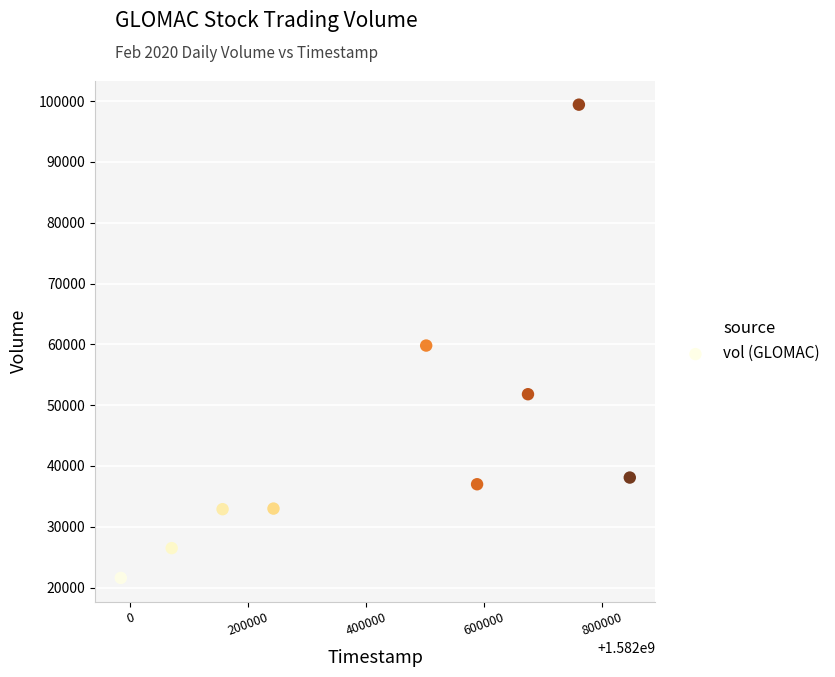

What is the average Y value?

44456